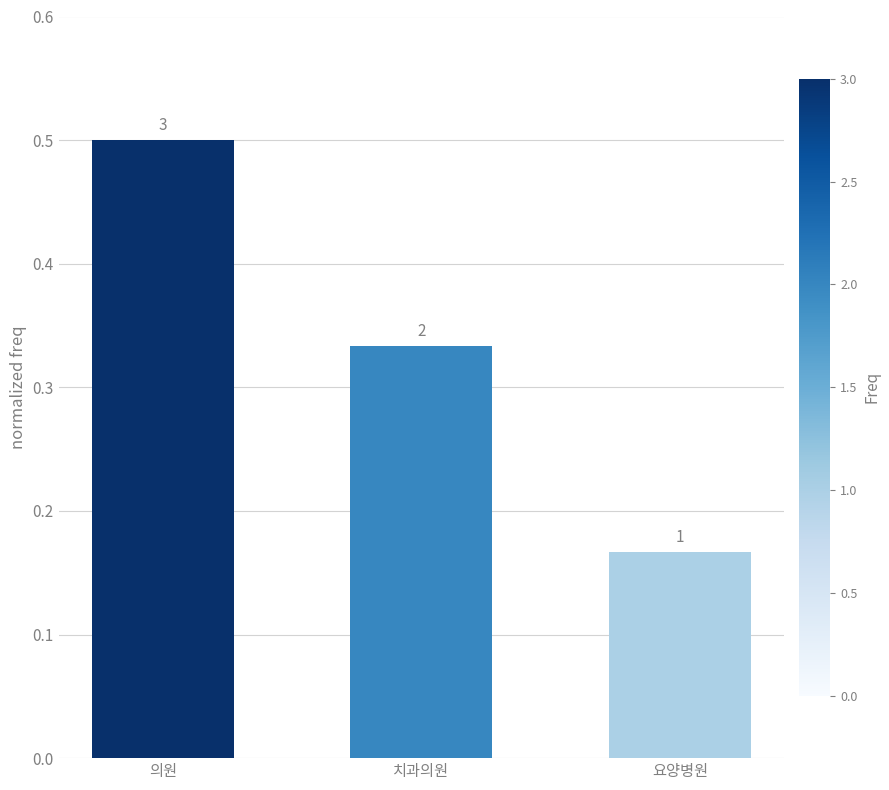

What is the difference between the second highest and minimum values?

0.2